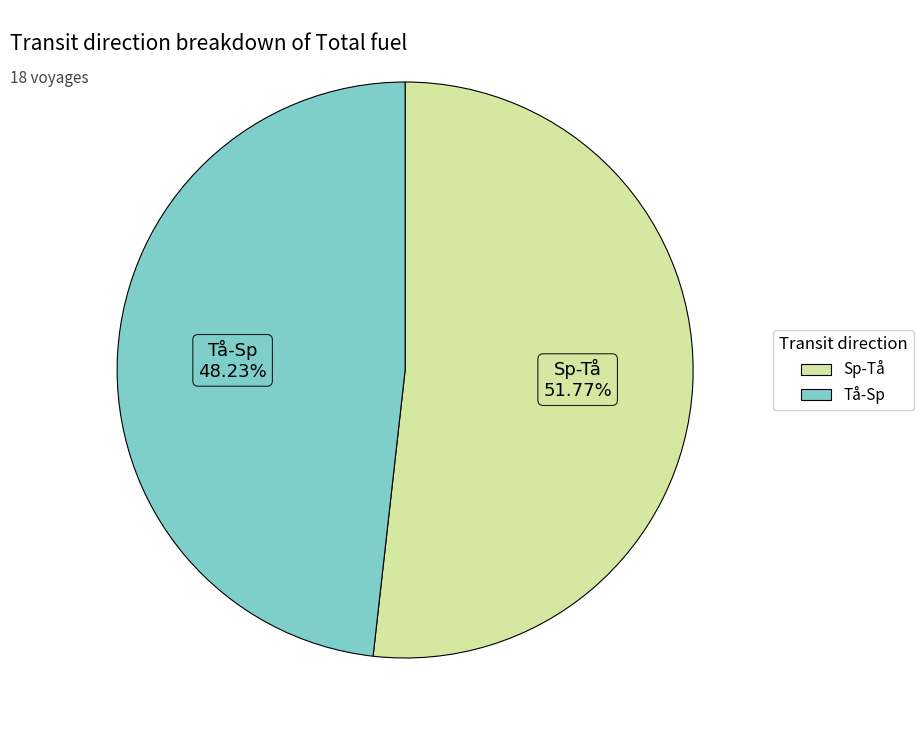

Count the number of slices in the pie.

2